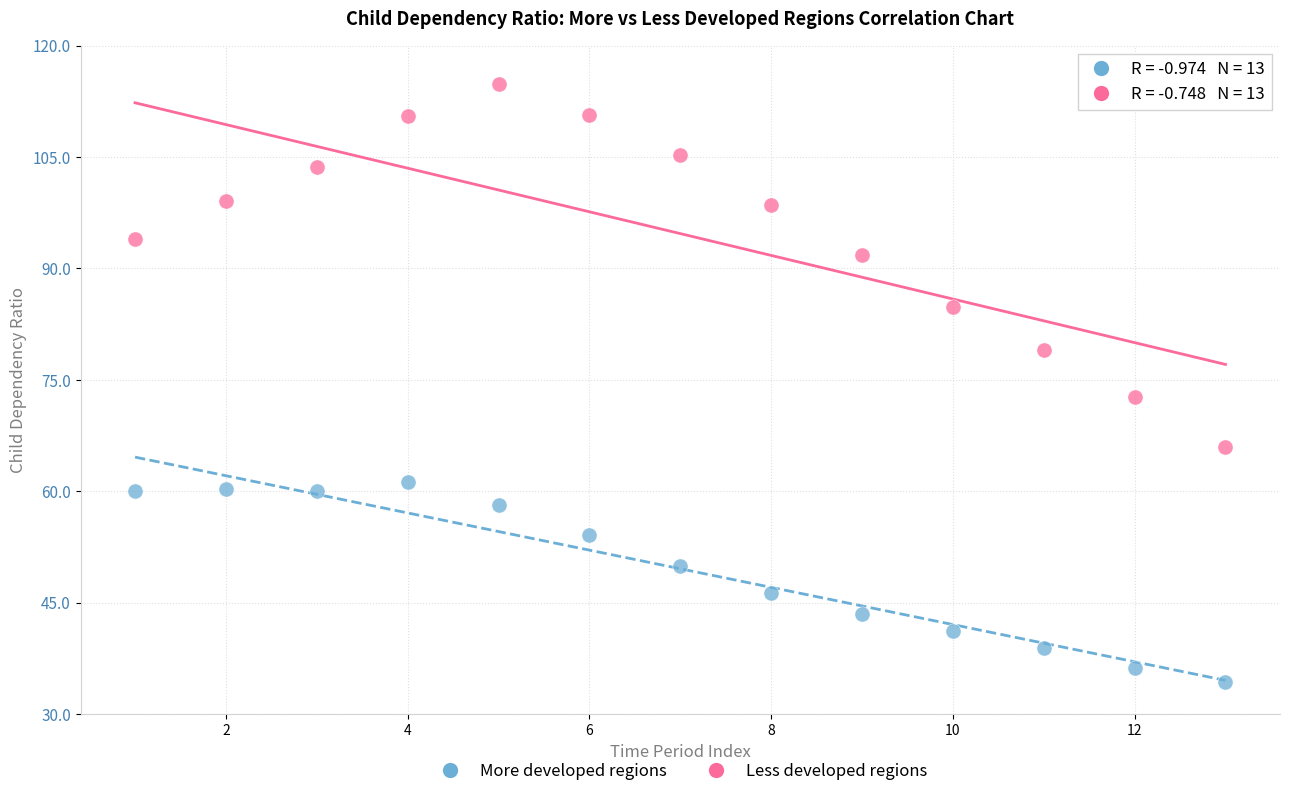

Which series has the largest Y range (max minus min)?

Less developed regions